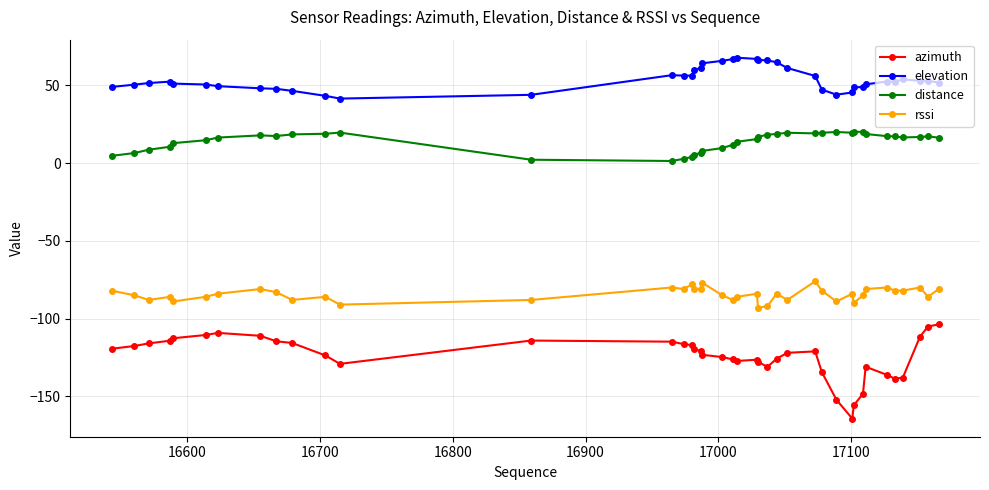

Which series has the largest total across all categories?

elevation